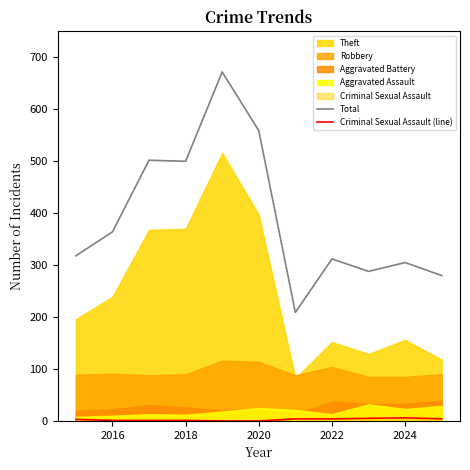

Where does the Total series first go above 318?

2016